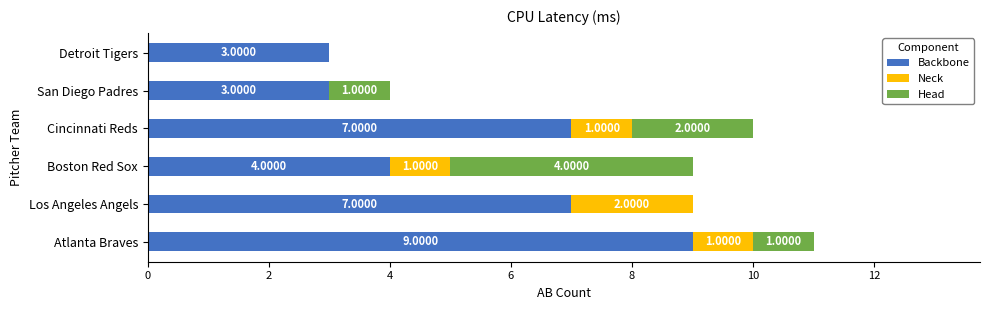

What is the total value across all series at Detroit Tigers?

3